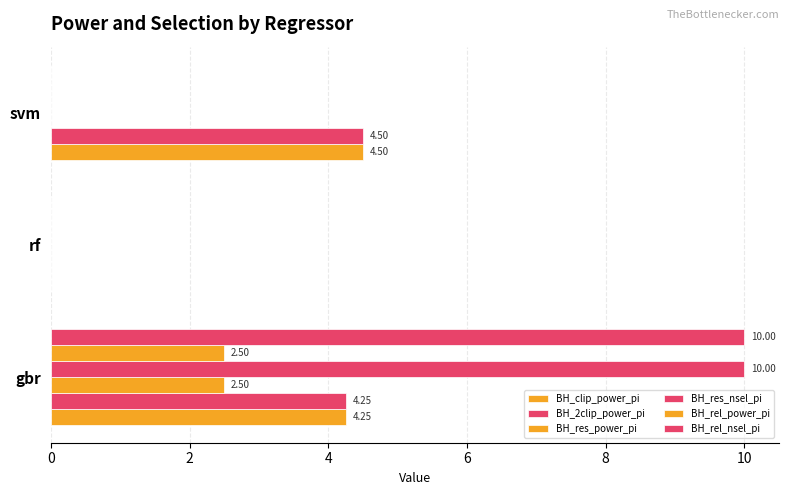

What is the sum of all BH_2clip_power_pi values?

8.8